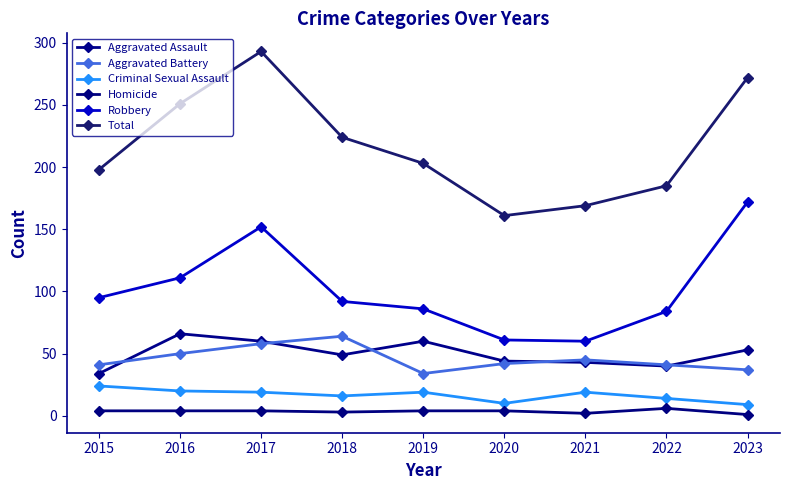

How many data points in Total are less than 203?

4